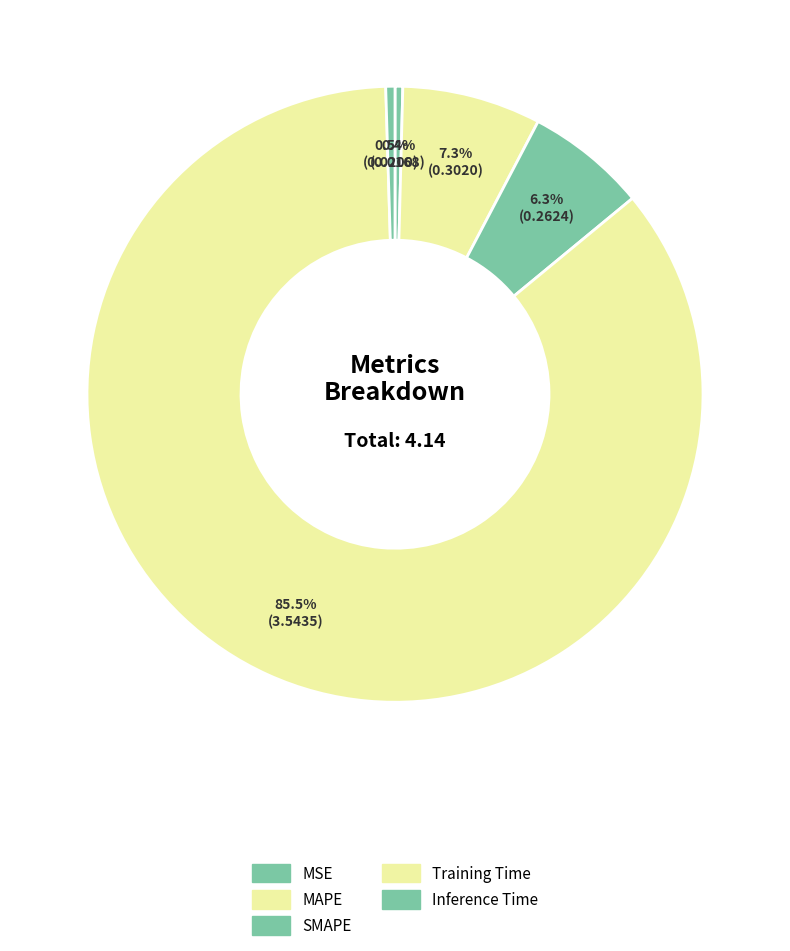

What is the total percentage of MAPE and SMAPE?

13.6%